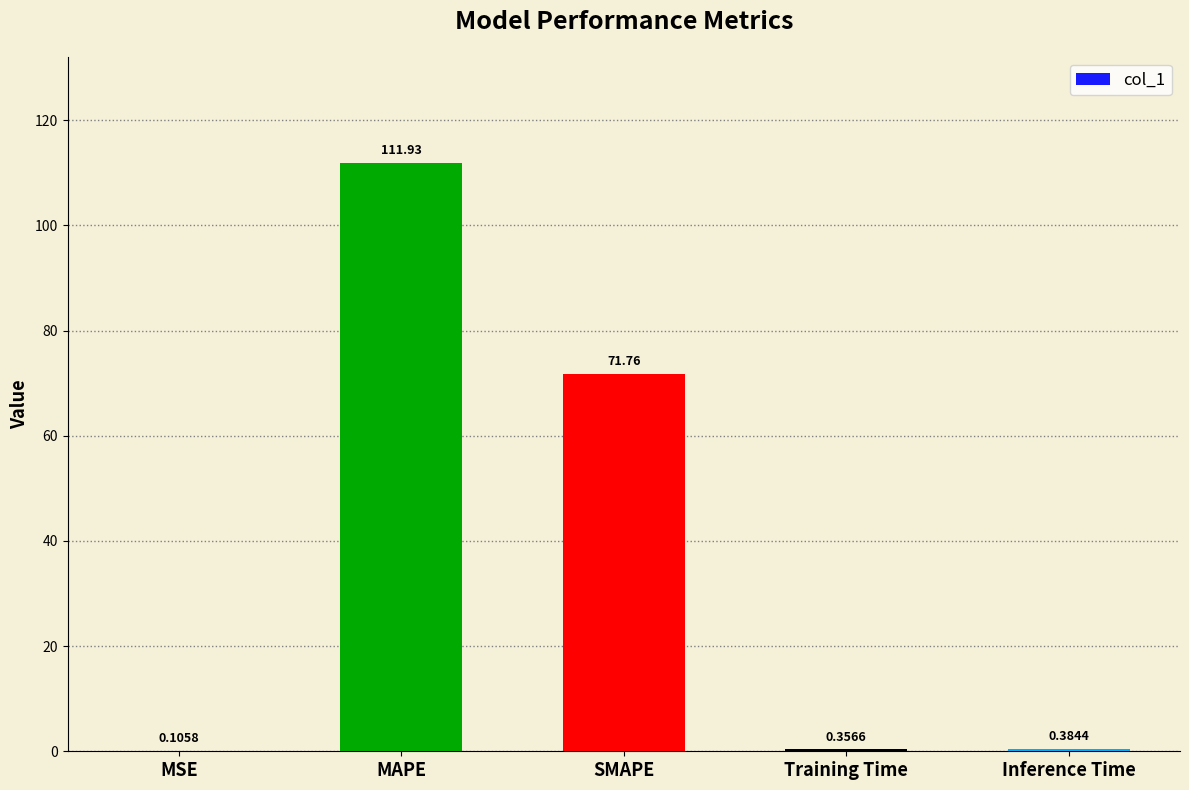

Does the chart contain stacked bars?

No